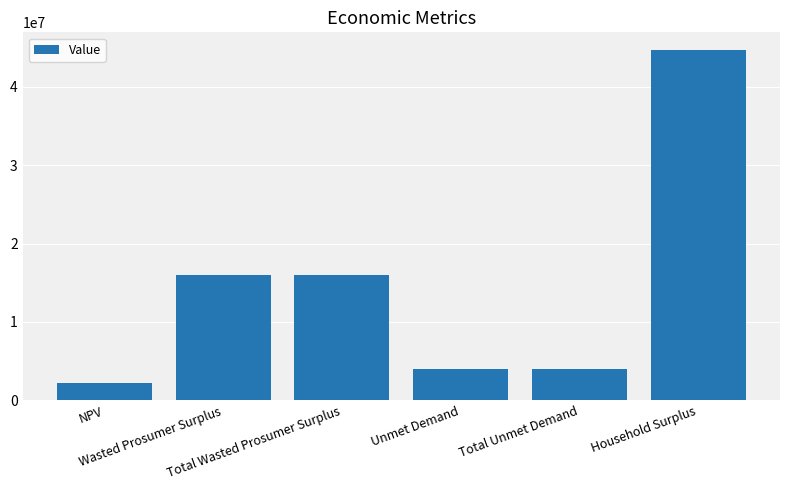

Reading right to left, extract all data points from this chart.

44739221.8	3940022.8	3940022.8	16052082.5	16052082.5	2218692.6